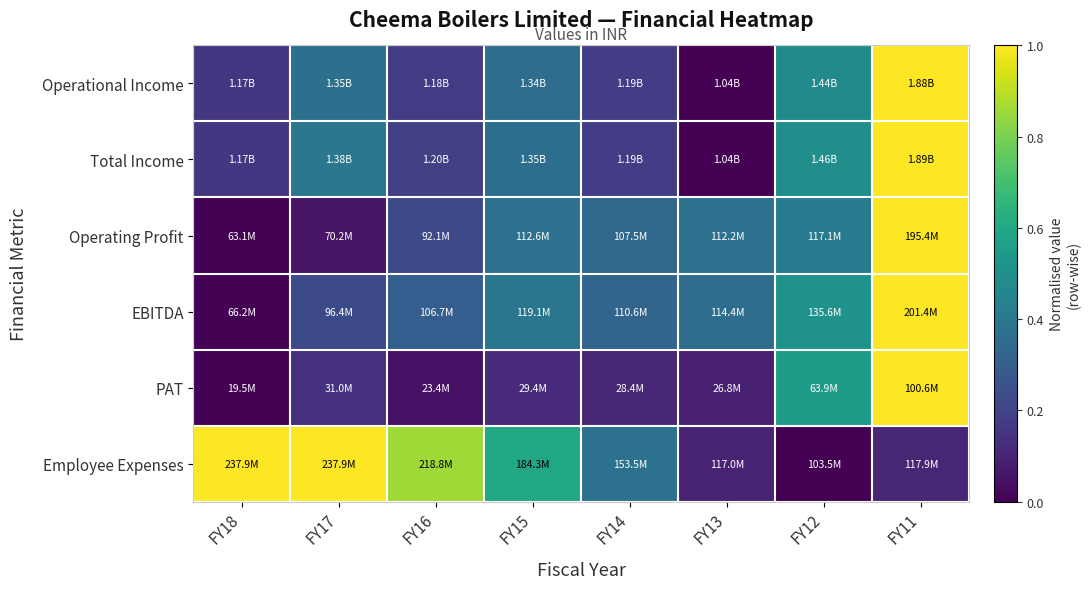

At which category is the sum across all series the highest?

FY11